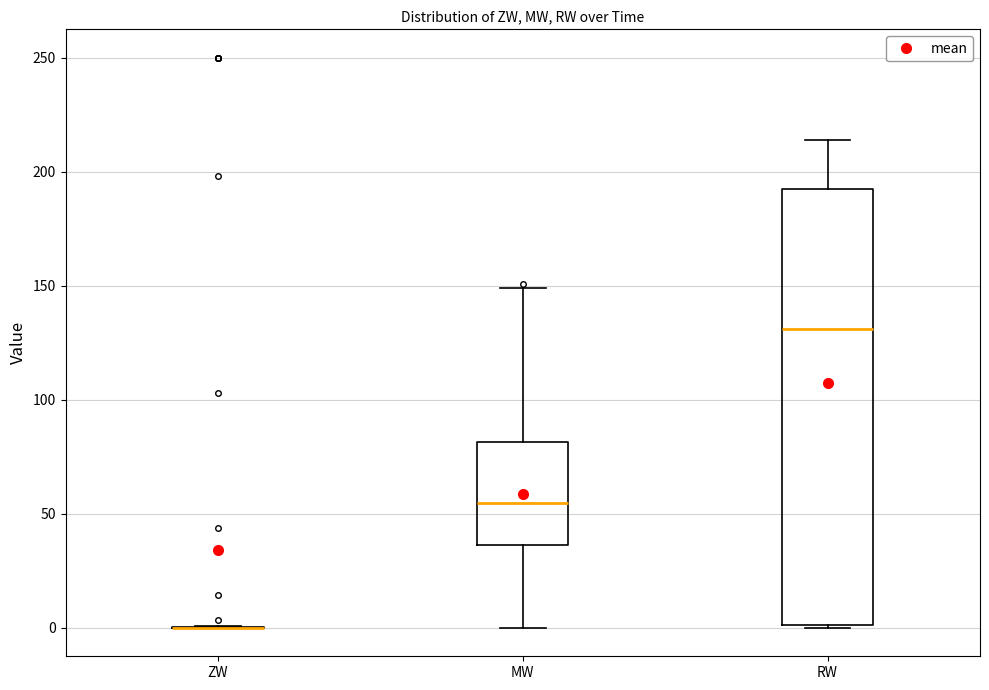

Reading left to right, read every box against the y-axis: the position of its median line, the range the box covers, and the ends of its whiskers. The values are not printed on the chart, so give them approximately, as read against the axis.

ZW: box collapsed to a line at 0, whiskers 0 to 0
MW: median 55, box 35 to 80, whiskers 0 to 150
RW: median 130, box 0 to 190, whiskers 0 to 215